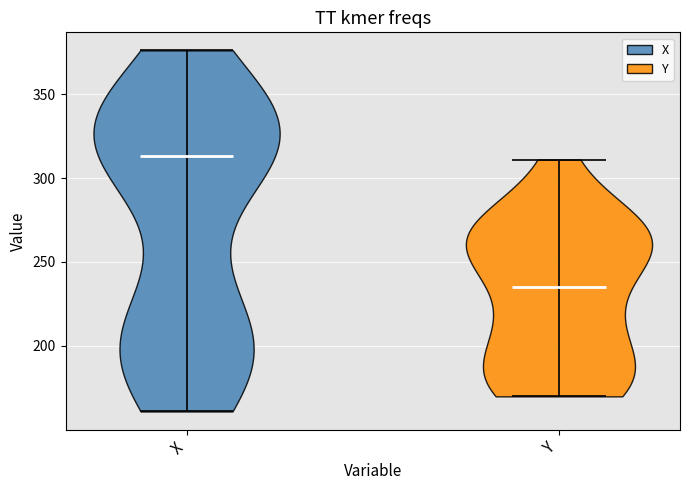

Reading left to right, read every violin against the y-axis: where its median line is, and the lowest and highest points it reaches. The values are not printed on the chart, so give them approximately, as read against the axis.

X: median line 315, lowest point 160, highest point 375
Y: median line 235, lowest point 170, highest point 310